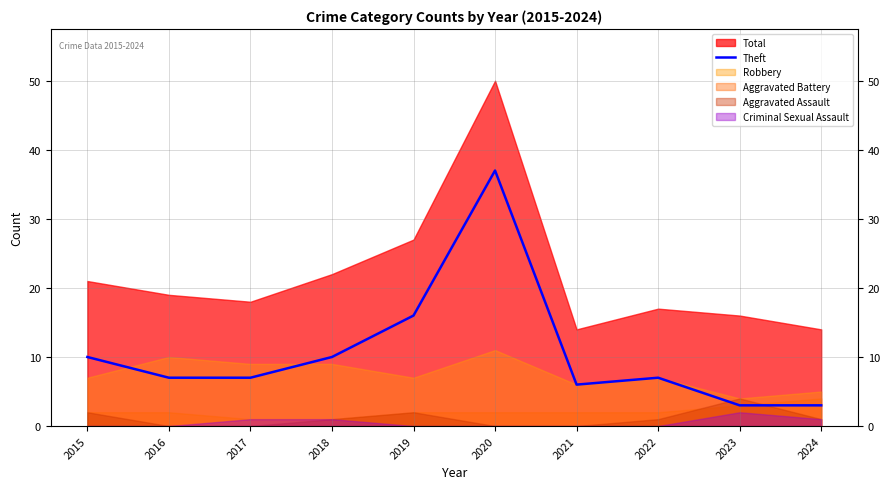

Is it true that the value at 2015 is 10?

True